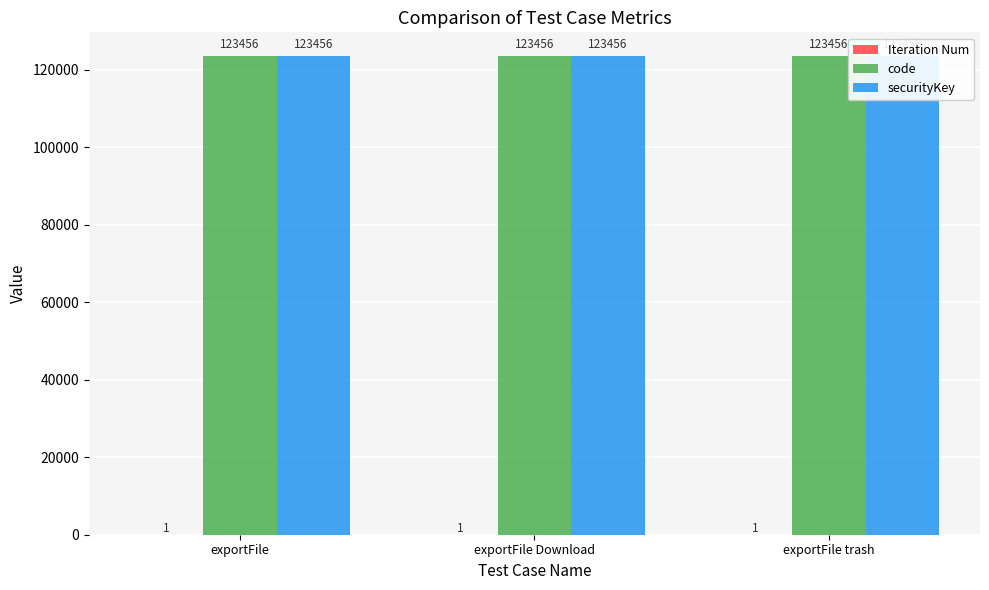

What is the highest value of the Iteration Num series?

1